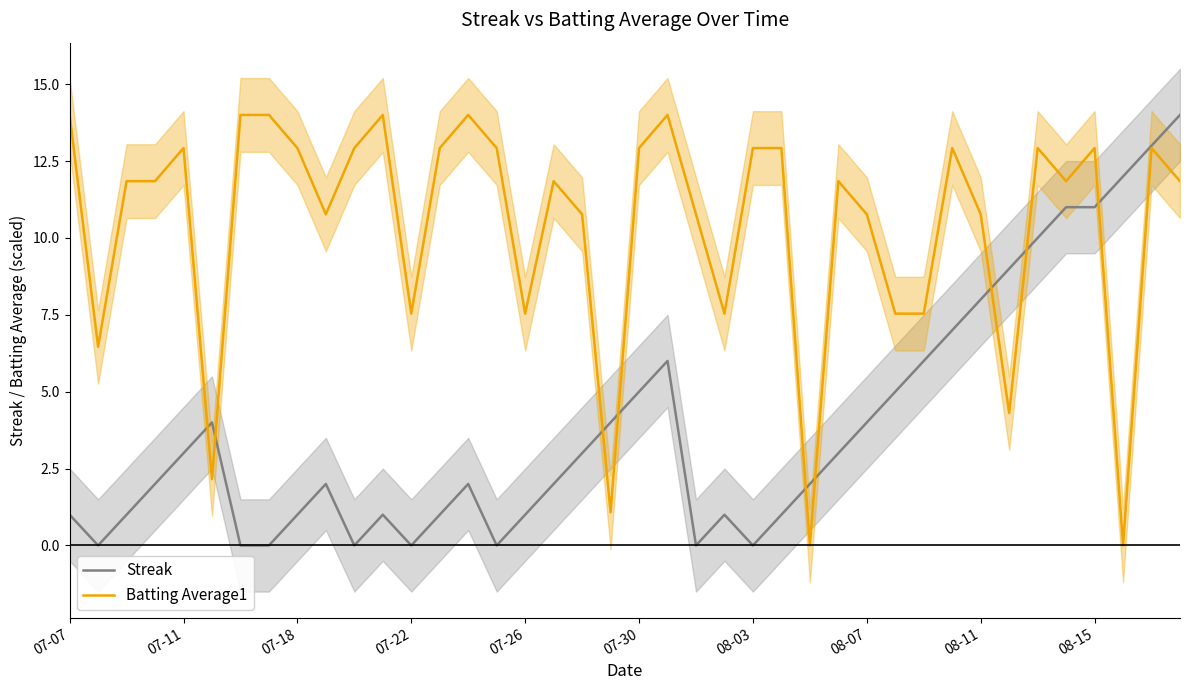

What position from the left is 39?

40